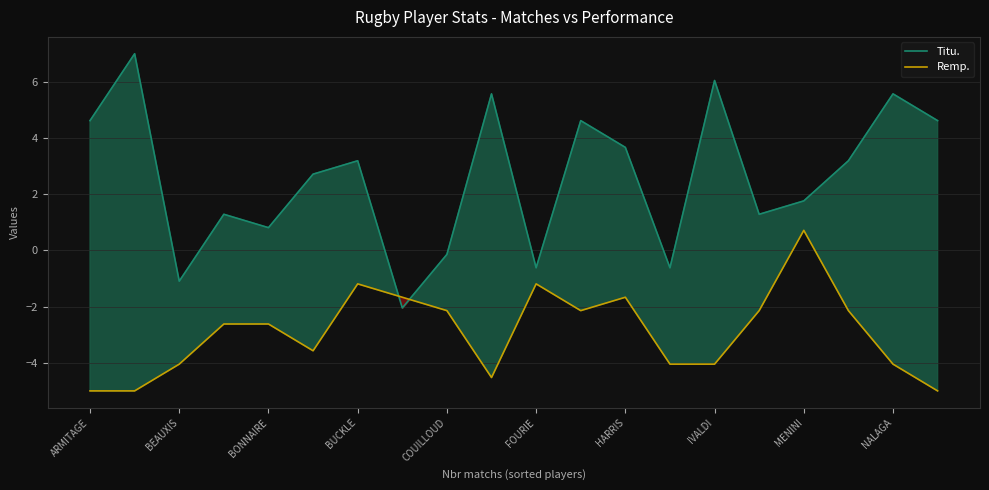

Does the chart display data point markers on the line(s)?

No